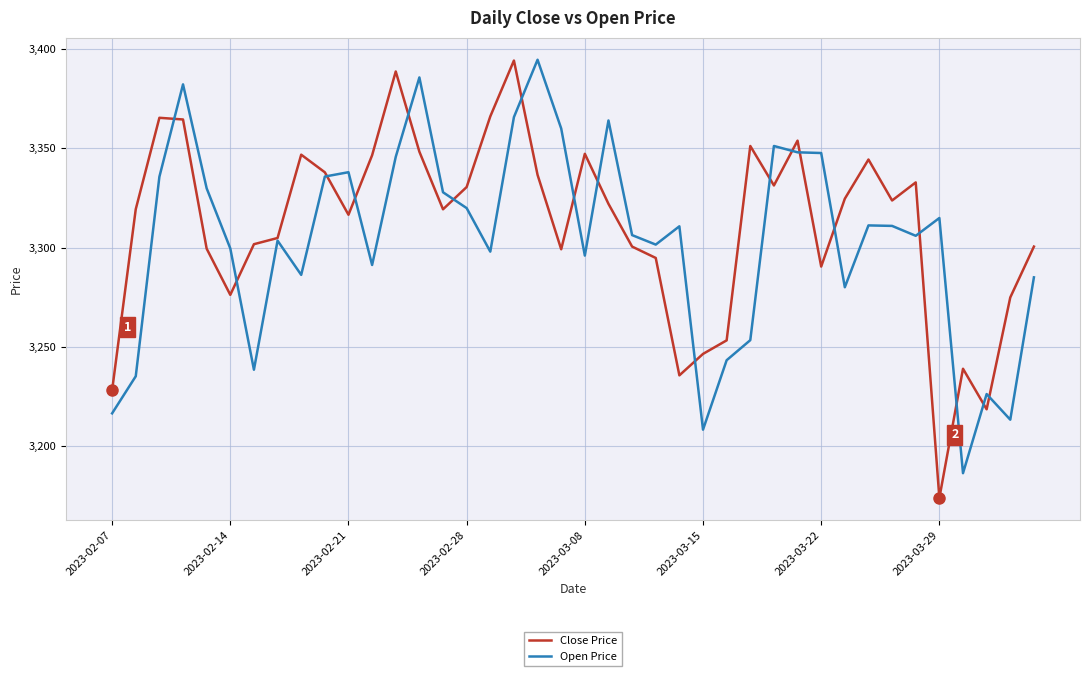

What is the maximum value for Open Price?

3394.5